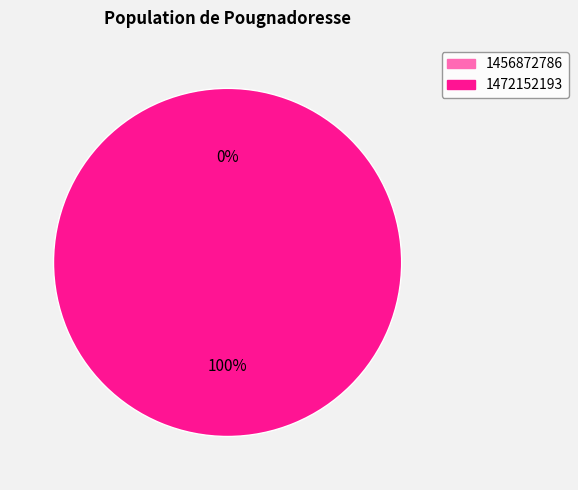

What is the smallest slice in the pie chart?

1456872786